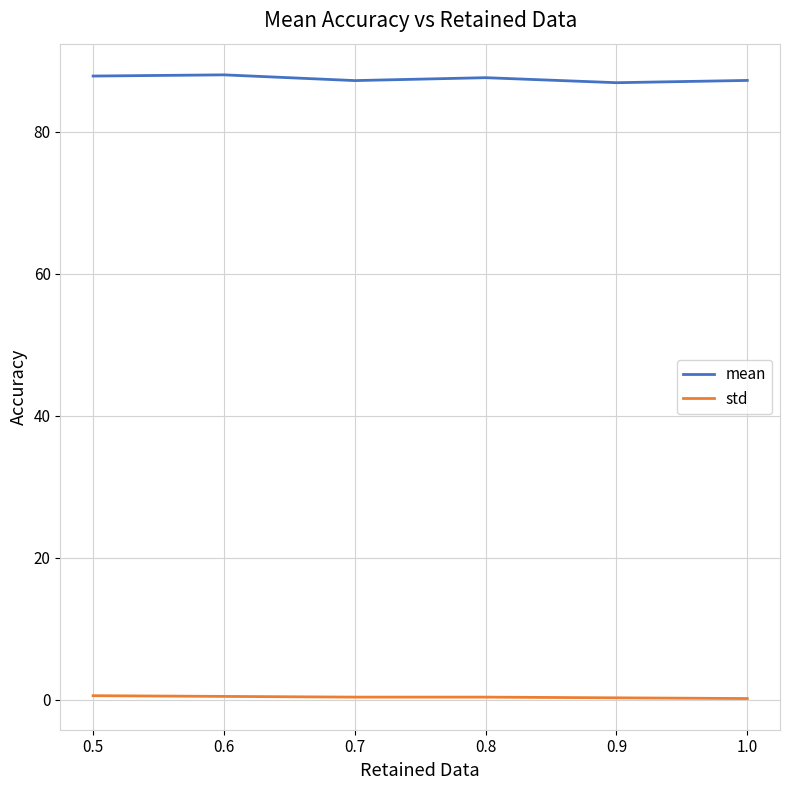

The value of mean at 0.5 is 87.8. True or false?

True